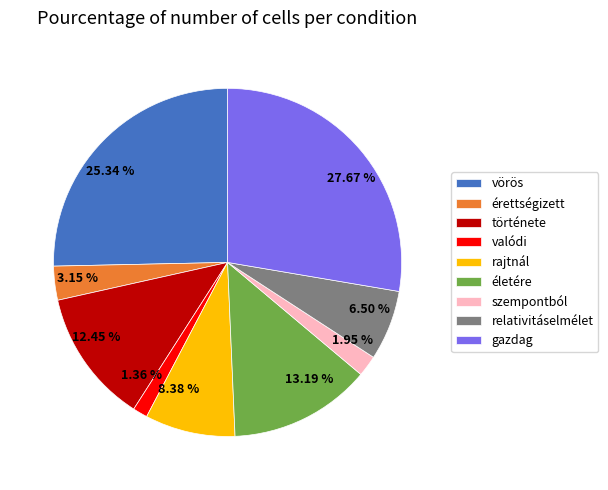

Does any single category account for the majority?

No